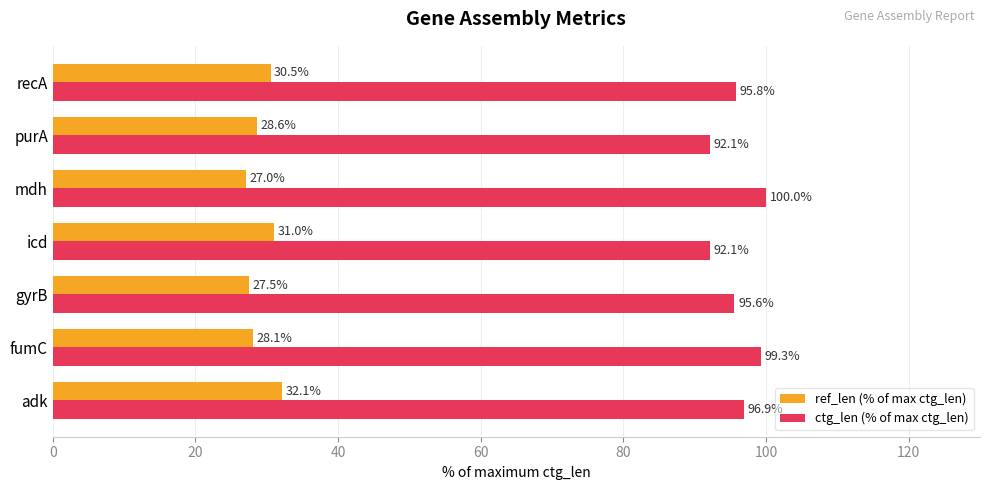

The ctg_len (% of max ctg_len) series shows 132.3 at mdh. True or false?

False